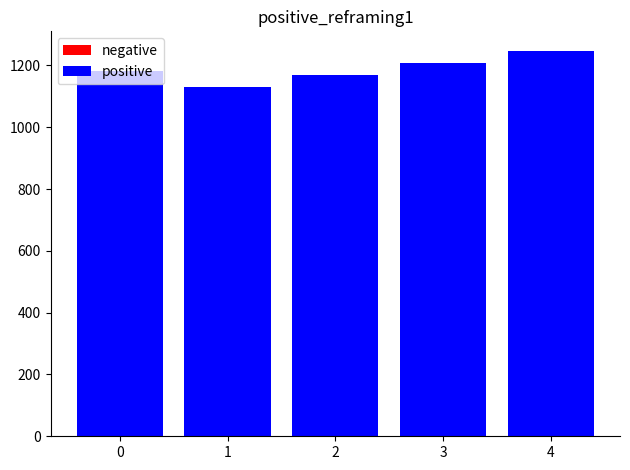

Does the chart contain stacked bars?

No